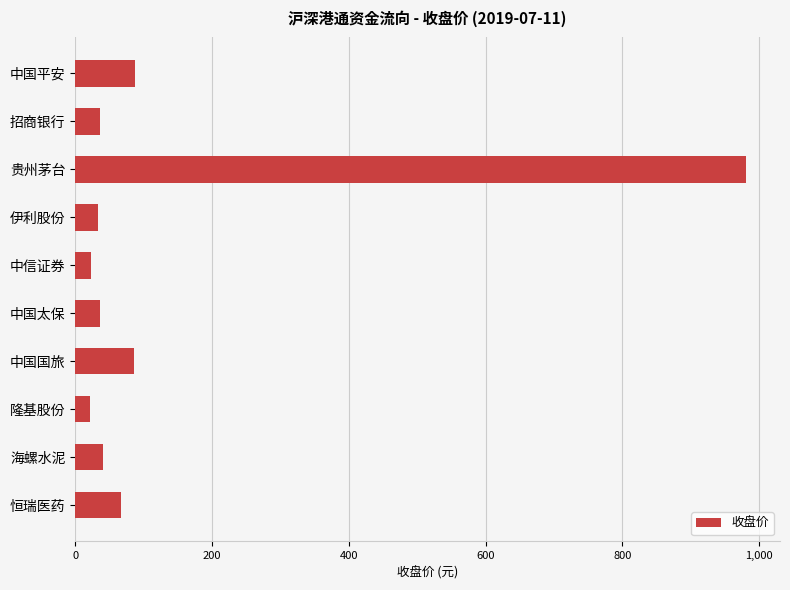

What is the change in value from 中国国旅 to 海螺水泥?

-45.0